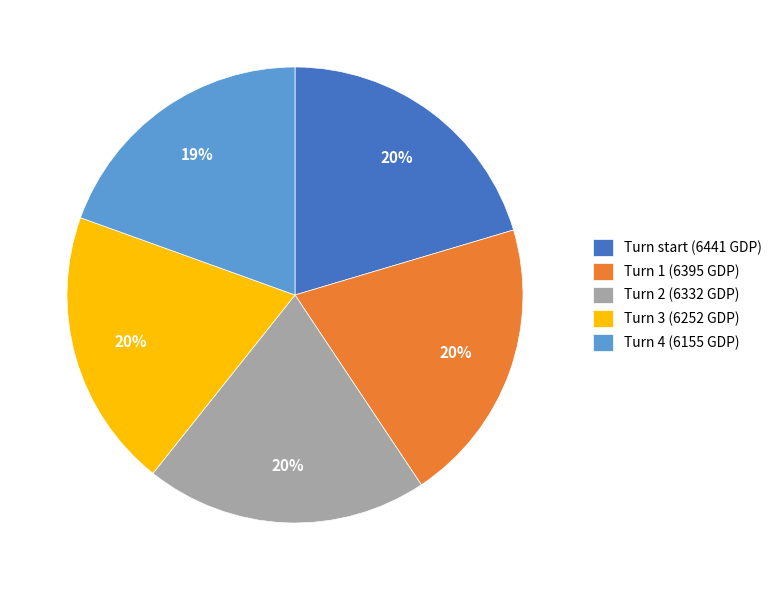

How many slices are in this pie chart?

5